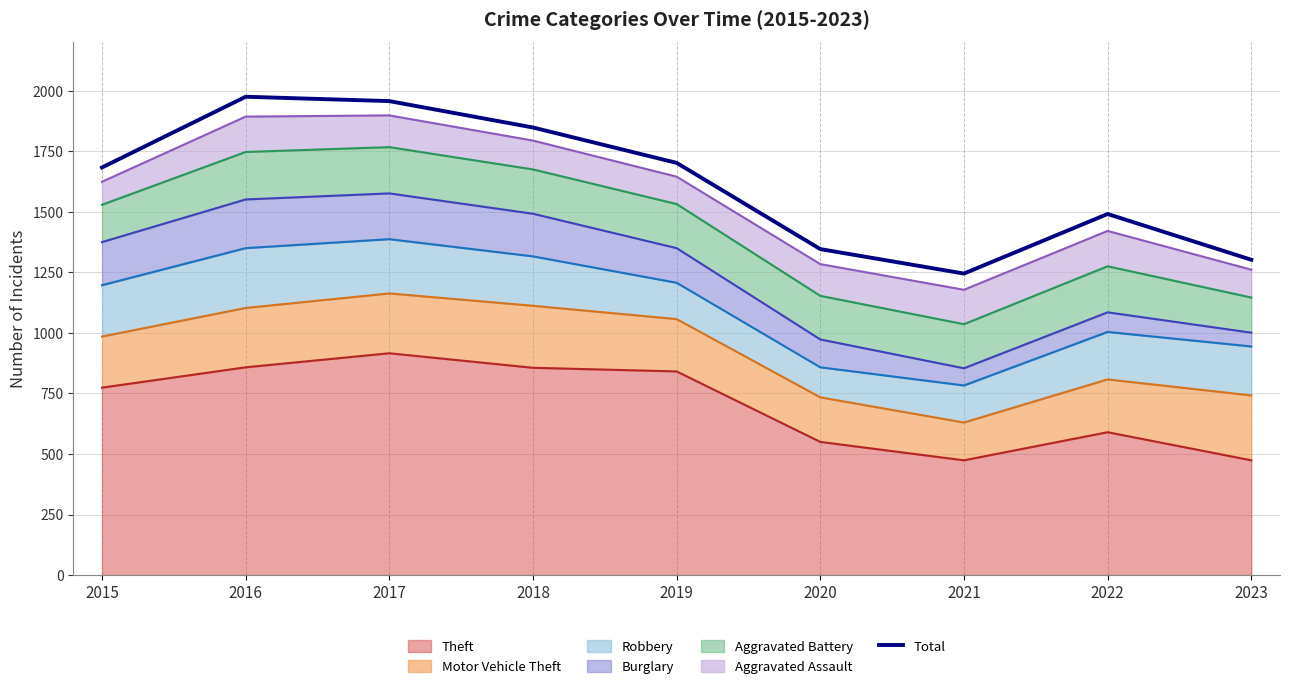

Reading right to left, what are all the values shown in this chart?

1302	1491	1245	1346	1702	1848	1957	1975	1683